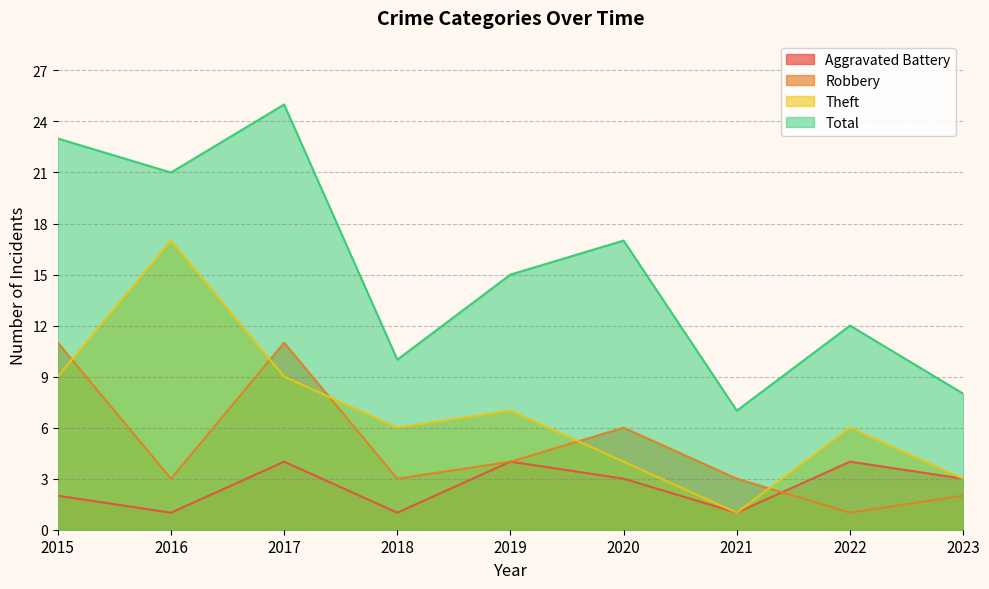

Which series has the largest total across all categories?

Total